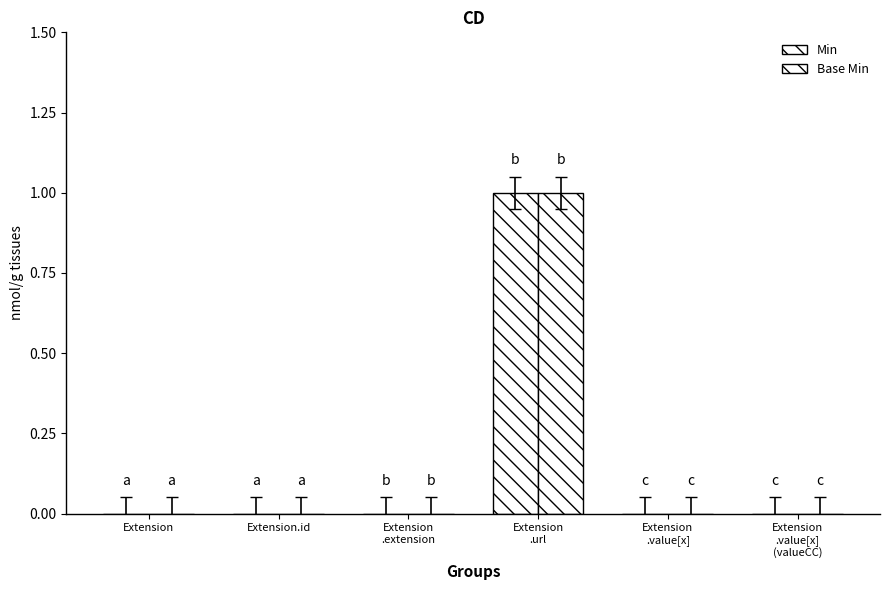

Is it true that Min equals 1 at Extension
.url?

True